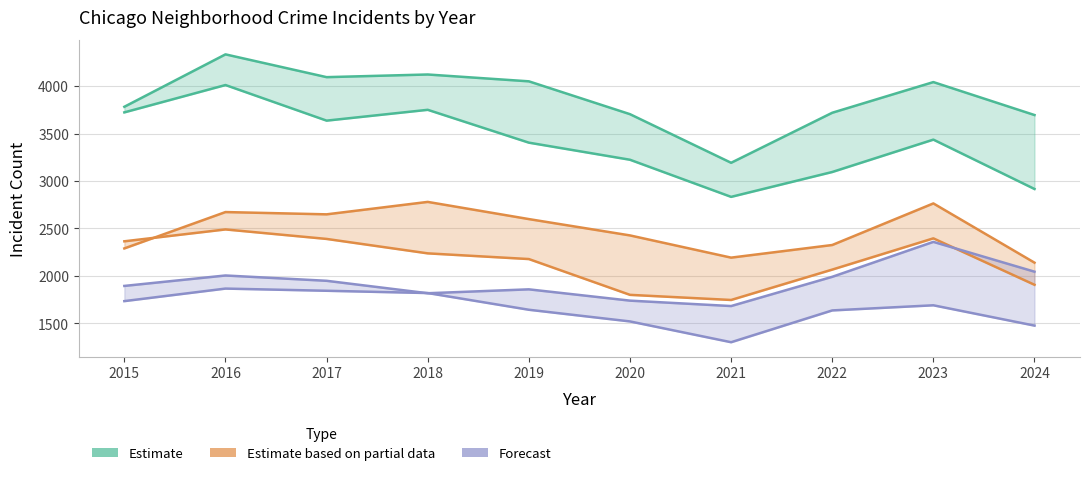

What is the value of the Auburn Gresham point at the 3rd from the left?

2390